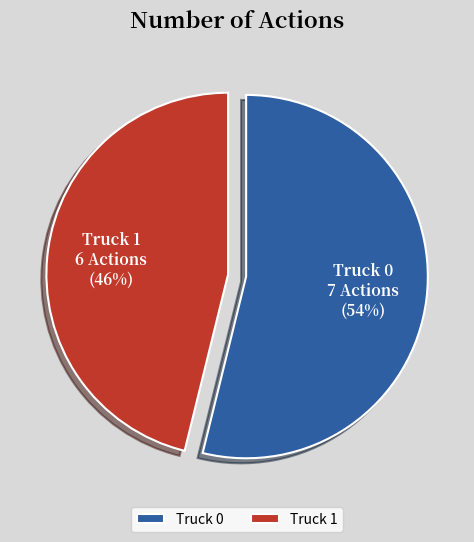

Rank the categories by value from lowest to highest.

Truck 1, Truck 0